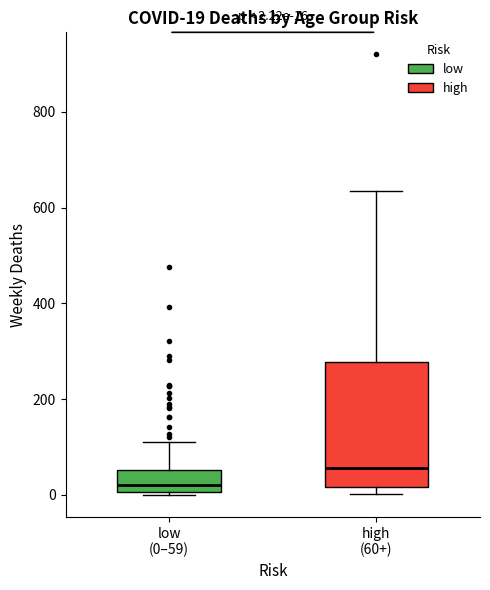

Which box is the tallest, from its lower edge to its upper edge?

high (60+)